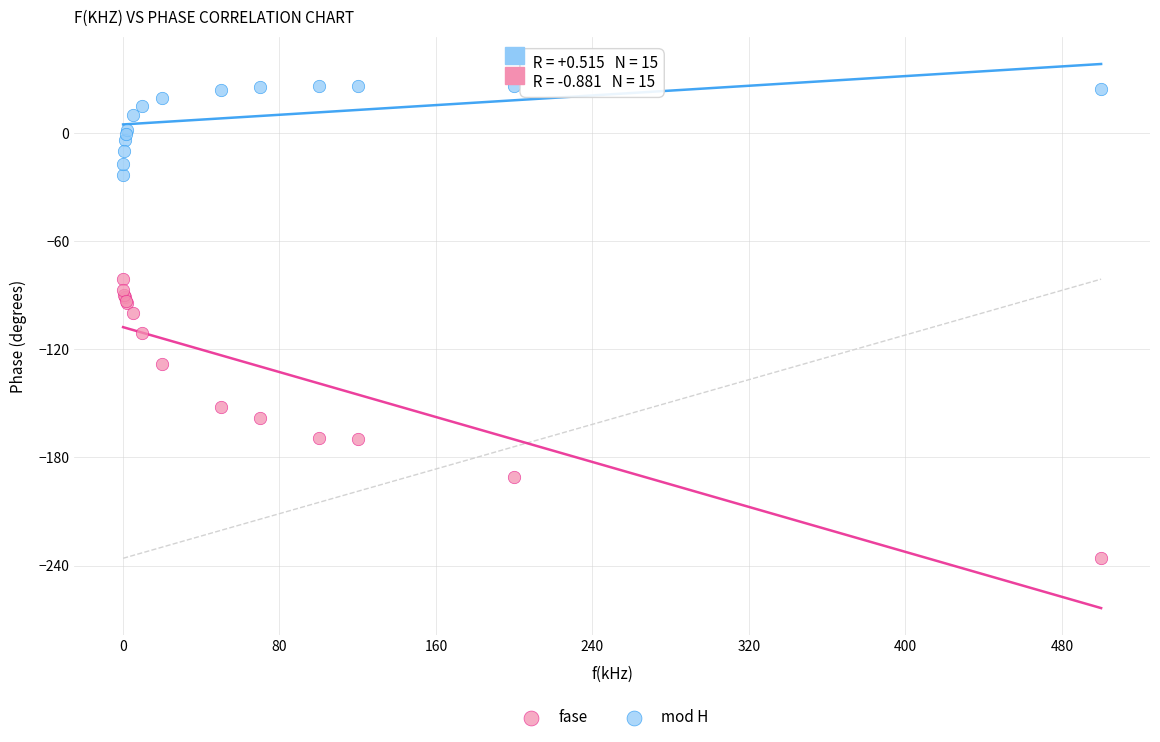

What is the X range (max minus min) for the scatter plot?

499.9